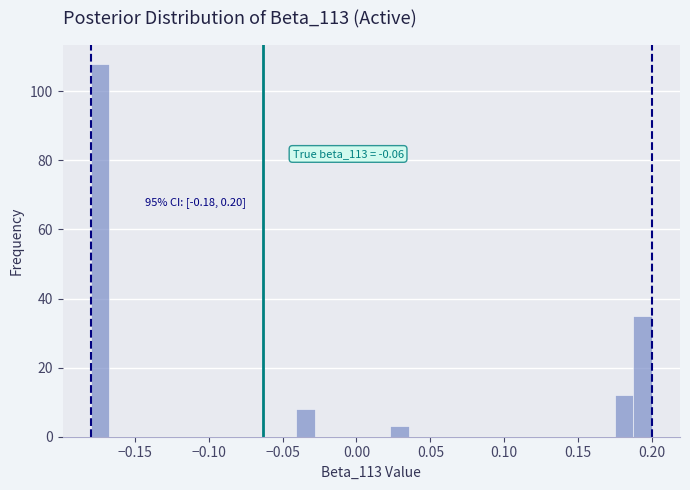

Around what value on the x-axis is the tallest bar? Give the approximate position of its centre, as read against the axis.

-0.175